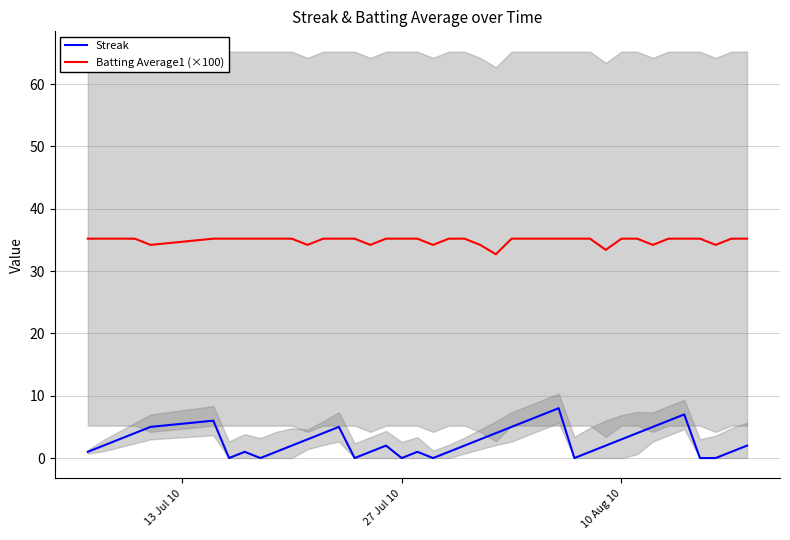

True or false: Batting Average1 (×100) and Streak cross at least once.

False